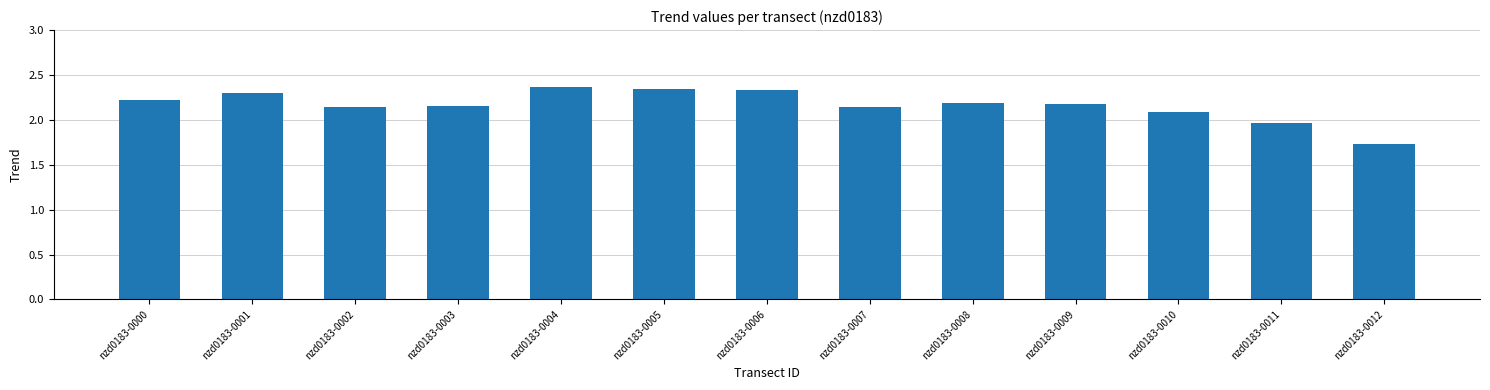

Which has a higher value, nzd0183-0010 or nzd0183-0012?

nzd0183-0010